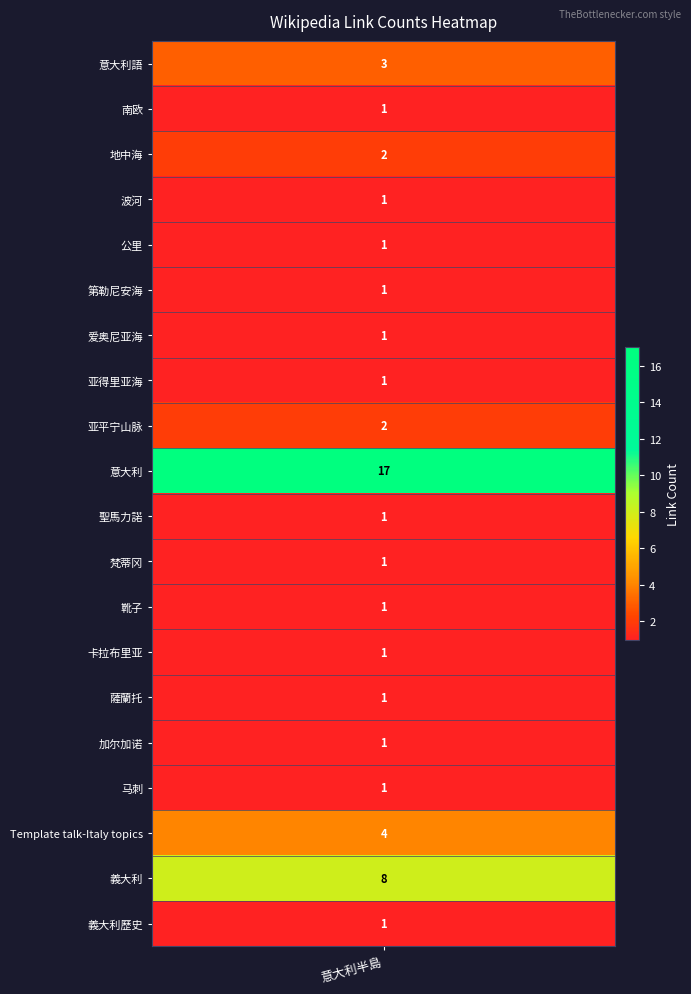

How many data points are above 1?

6